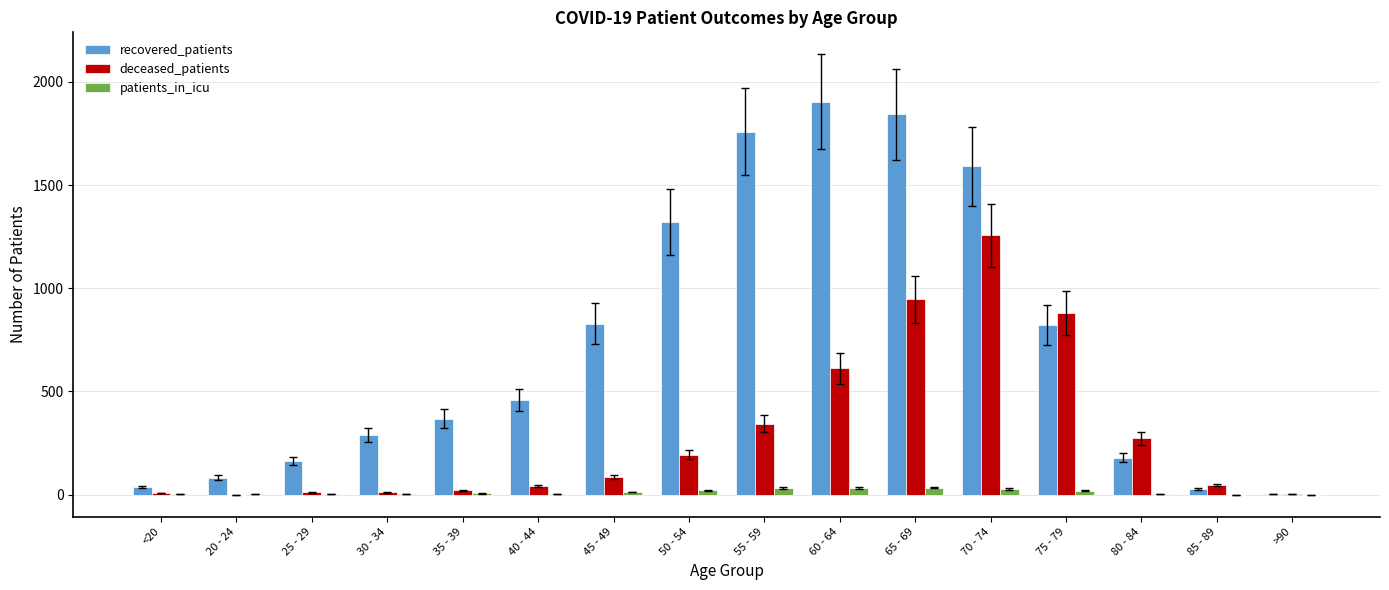

What is the difference between the deceased_patients values at 60 - 64 and 50 - 54?

418